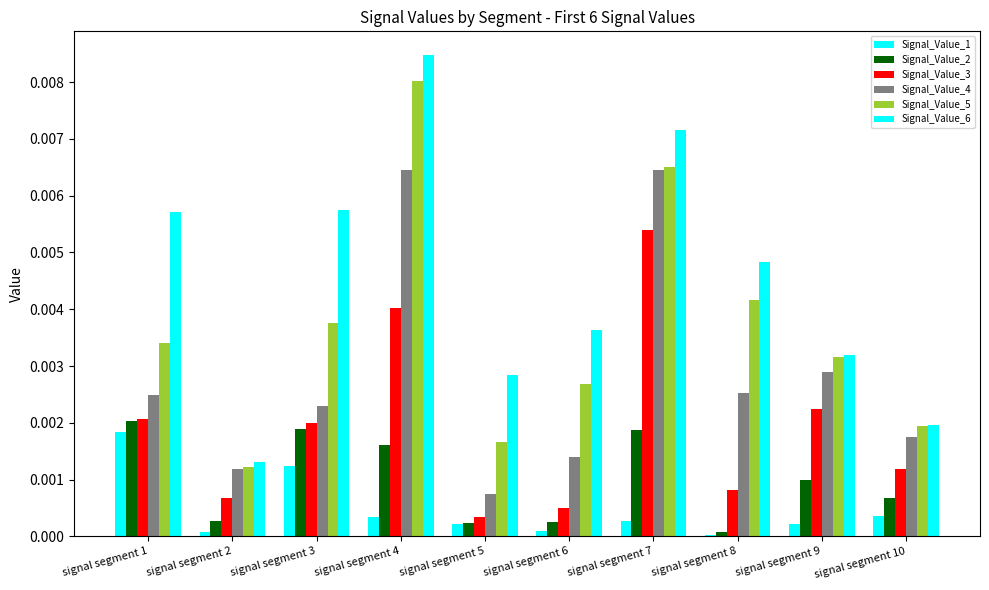

Between signal segment 1 and signal segment 3, which is larger?

signal segment 1